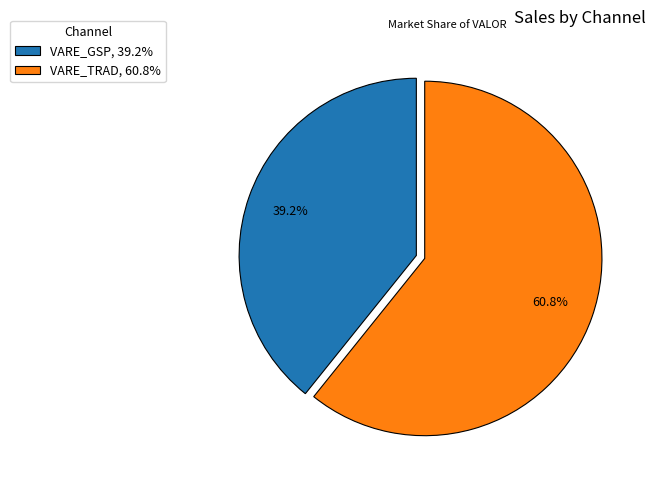

Combined, what portion of the pie is VARE_GSP, 39.2% and VARE_TRAD, 60.8%?

100.0%